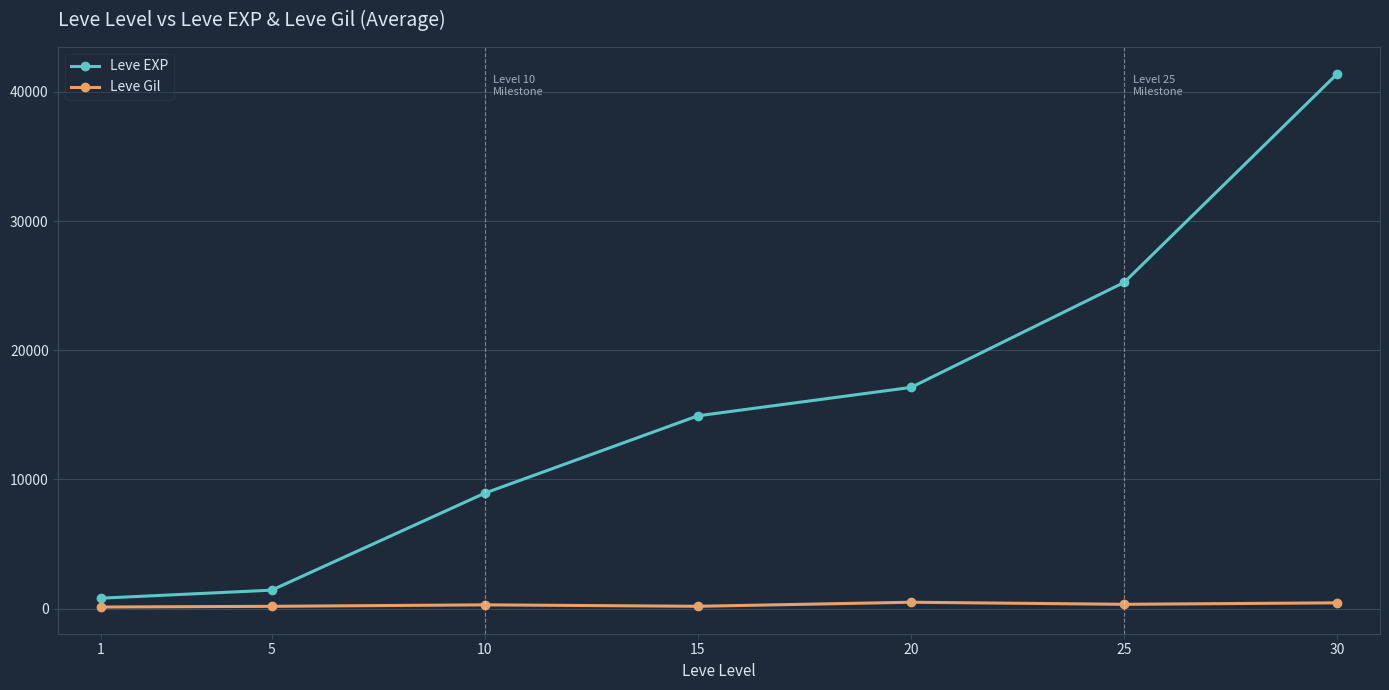

True or false: Leve Gil and Leve EXP cross at least once.

False